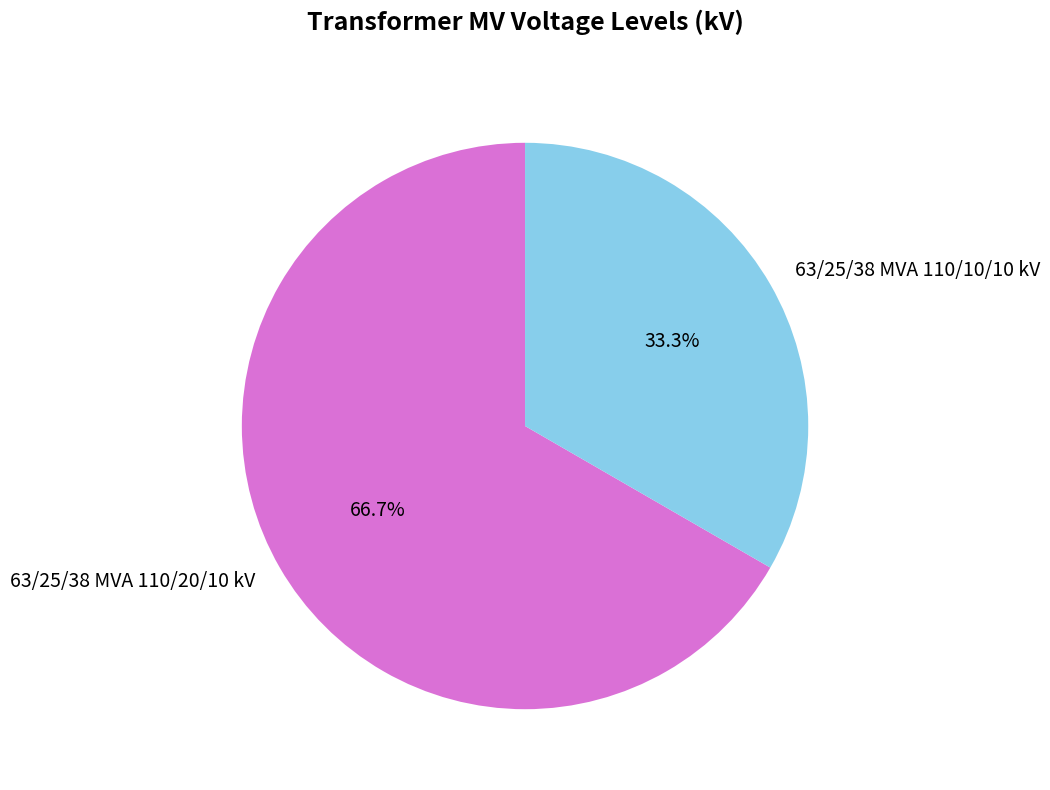

Is there any slice that represents more than half of the pie?

Yes